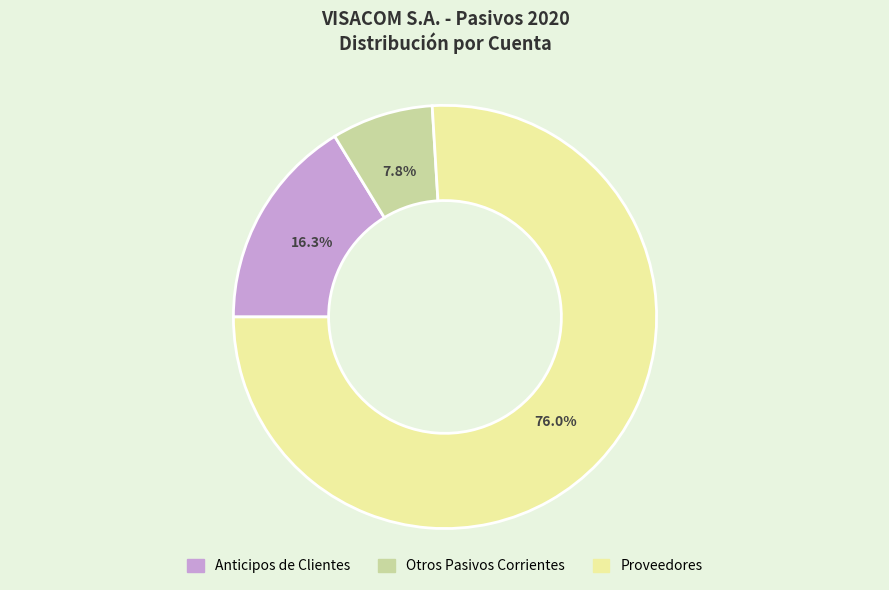

What percentage is the Anticipos de Clientes slice, to the nearest percent?

16%